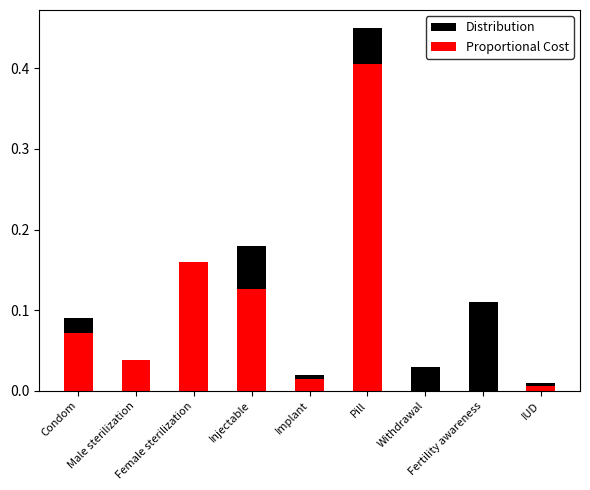

What is the sum of the Distribution values at Pill and Female sterilization?

0.5